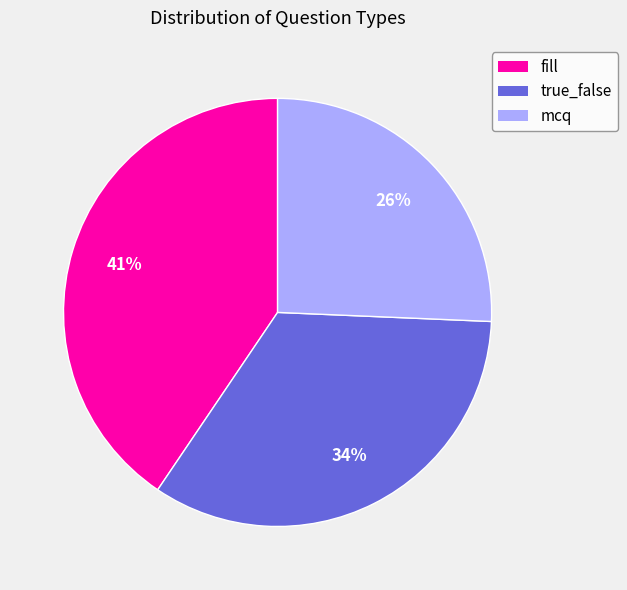

Rank the categories by value from lowest to highest.

mcq, true_false, fill